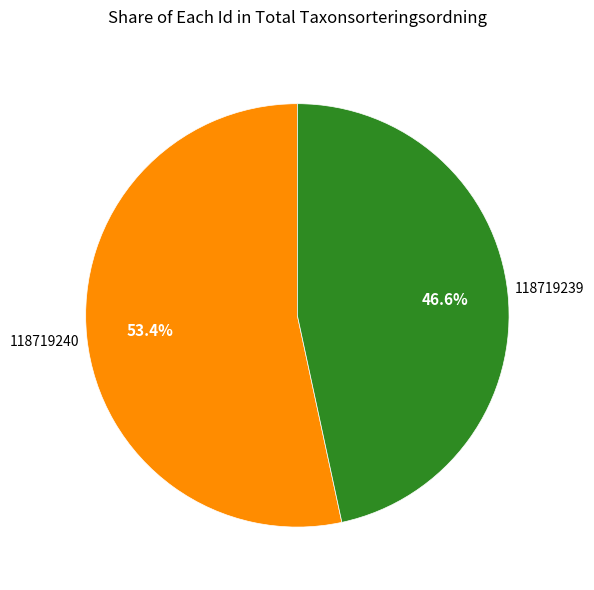

Is there any slice that represents more than half of the pie?

Yes